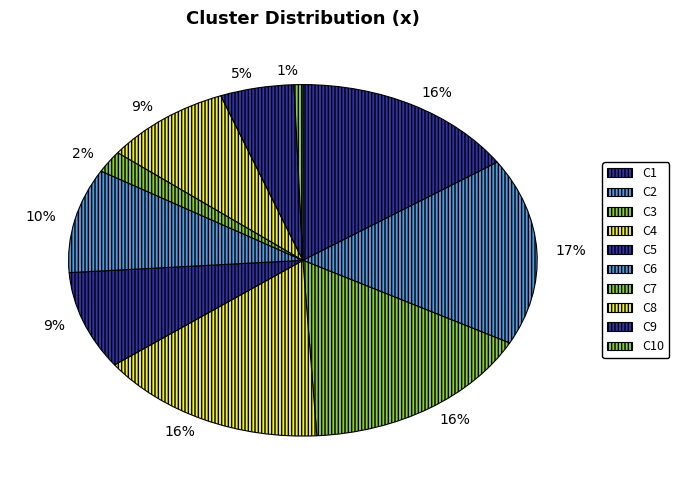

Rank the categories by value from highest to lowest.

C2, C3, C4, C1, C6, C5, C8, C9, C7, C10